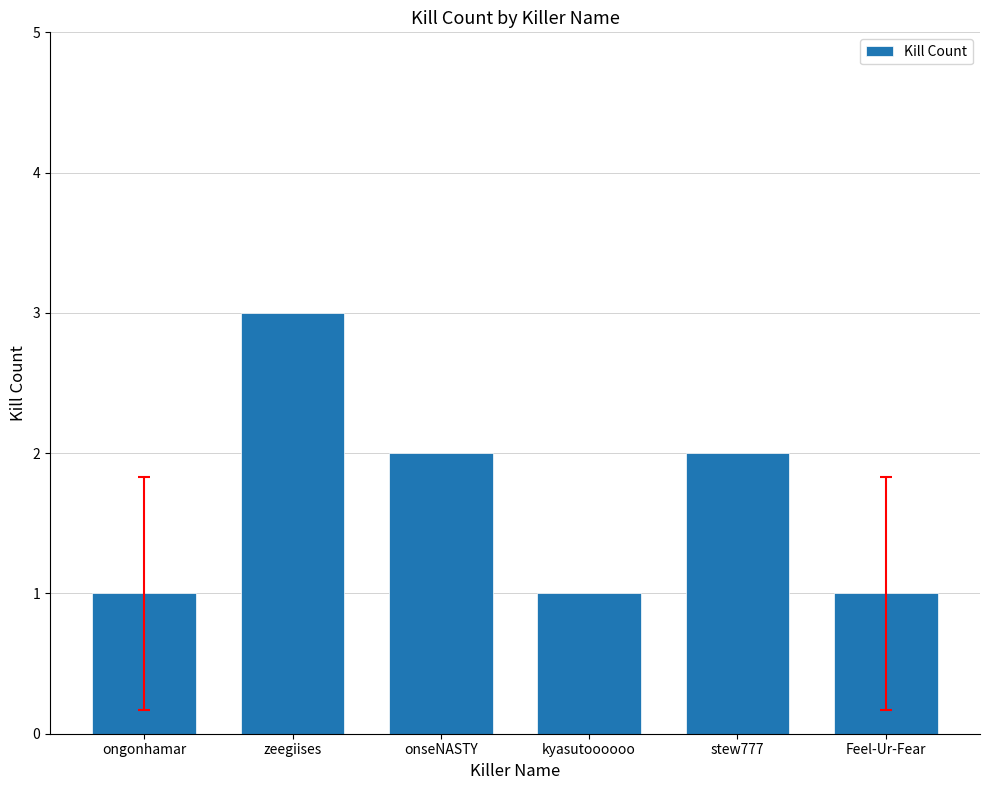

Count the number of data series in this chart.

1